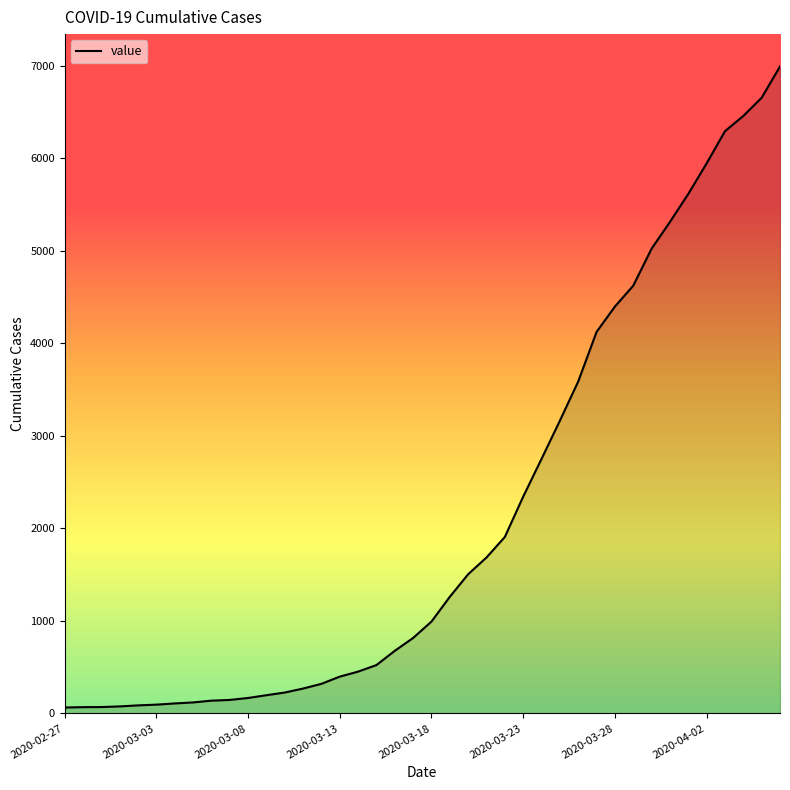

The value at 2020-03-23 is 2344. True or false?

True